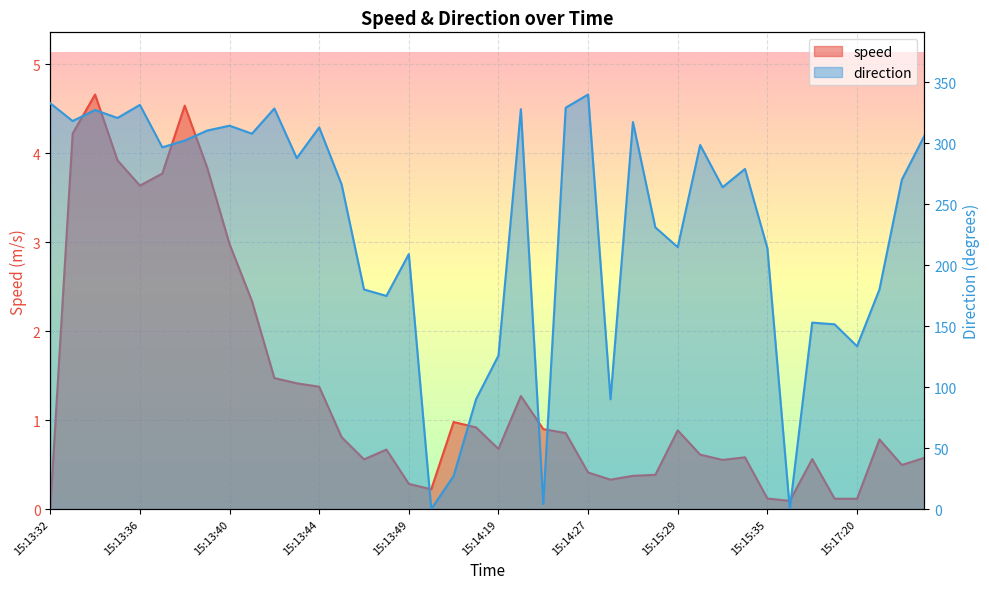

True or false: direction and speed intersect in this chart.

True